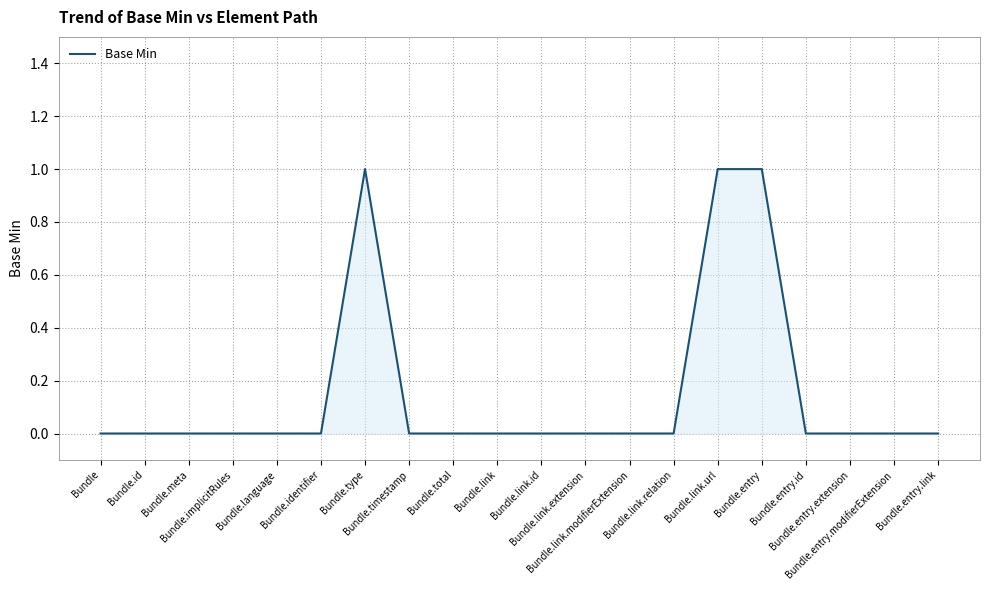

Does the chart have visible grid lines?

Yes